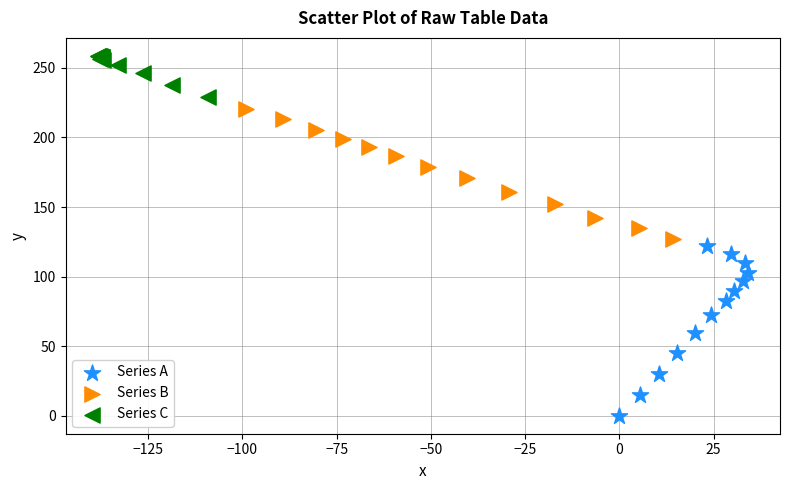

Which series contains the highest Y value?

Series C